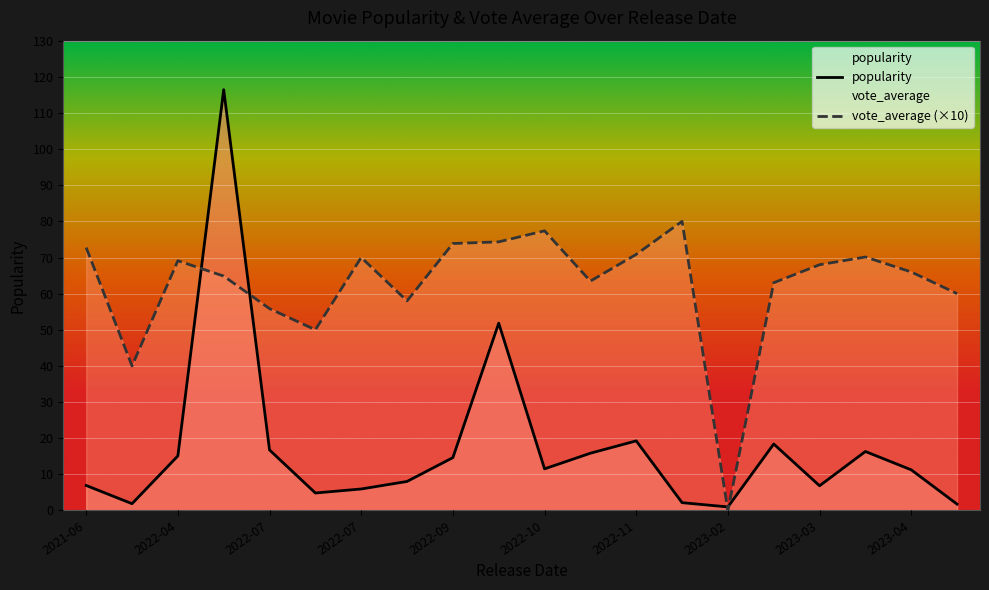

Is it true that vote_average equals 5.6 at 2022-07-08?

True